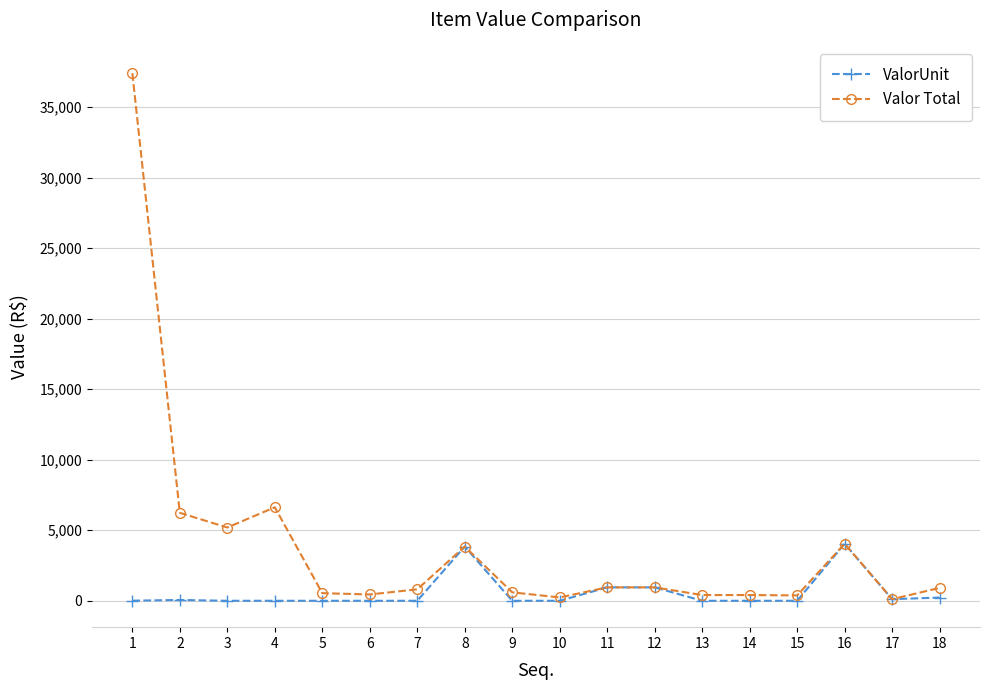

Is it true that ValorUnit equals 951.5 at 12?

True